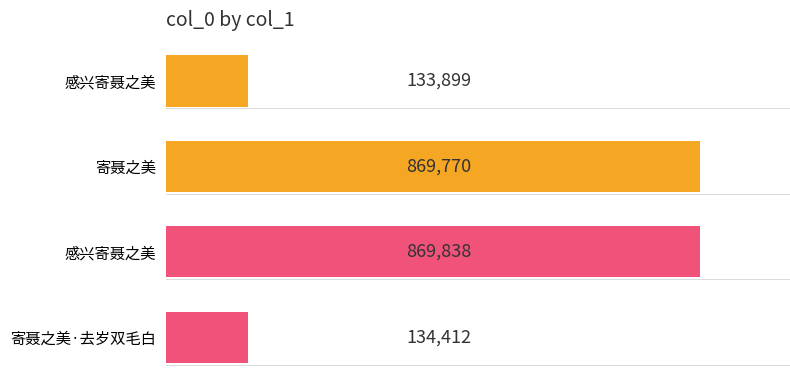

Count the number of values greater than 869770.

1